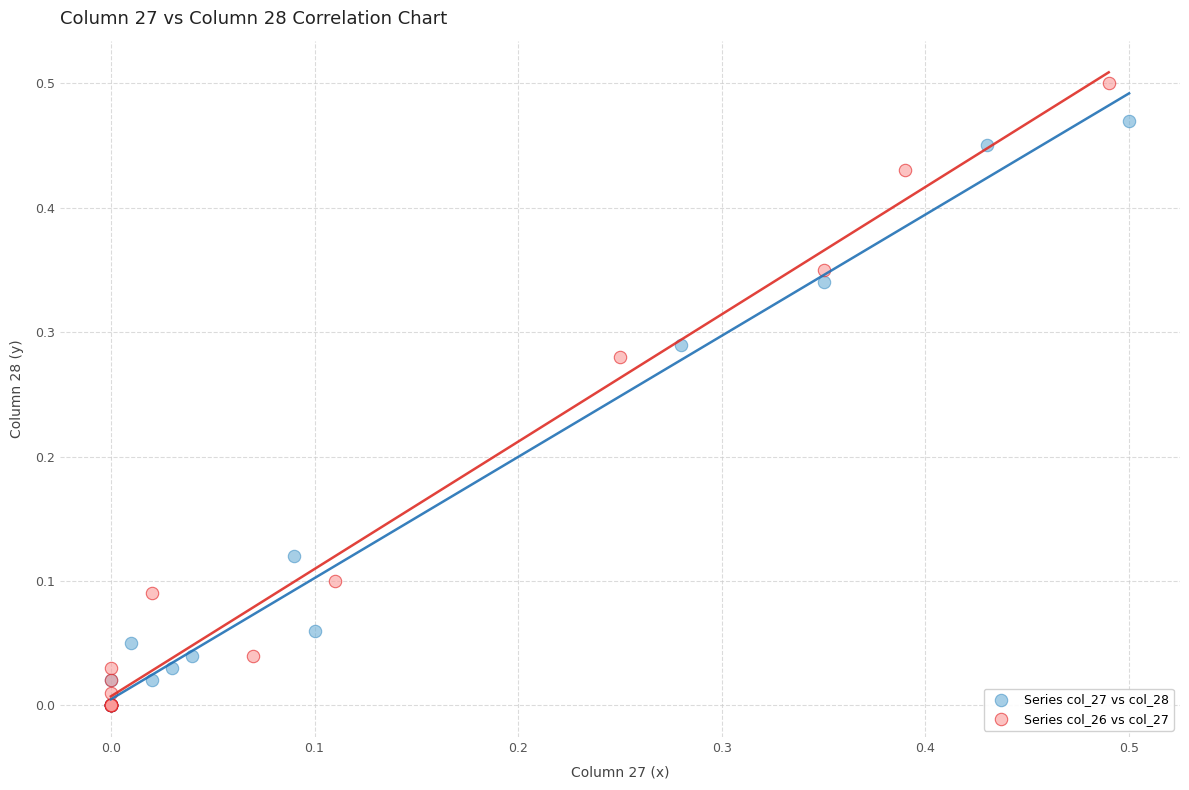

Which series has the widest spread of Y values?

Series col_26 vs col_27